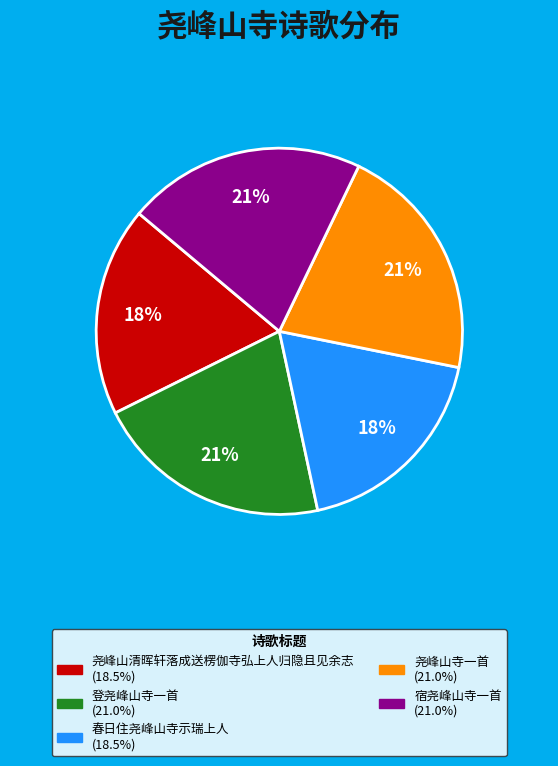

To the nearest percent, what is the average slice percentage?

20%